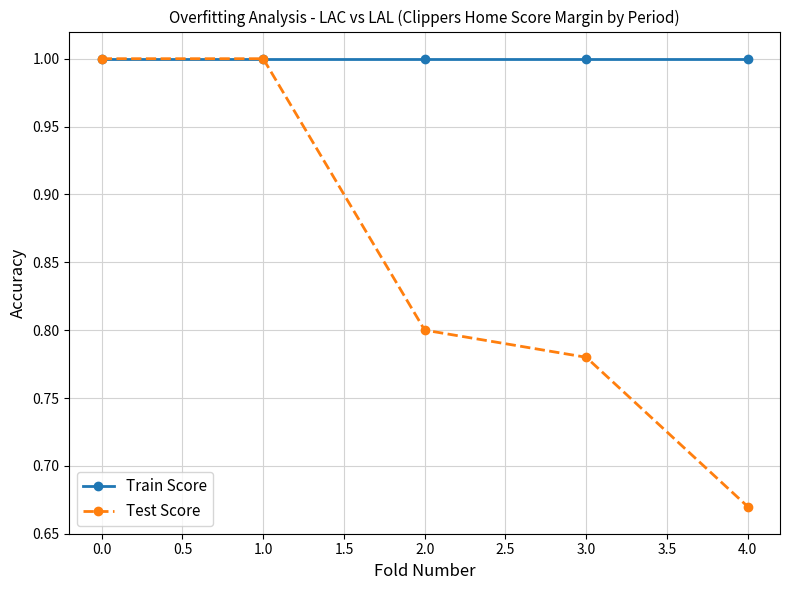

True or false: Train Score has a value of 1.0 at 0.0.

True